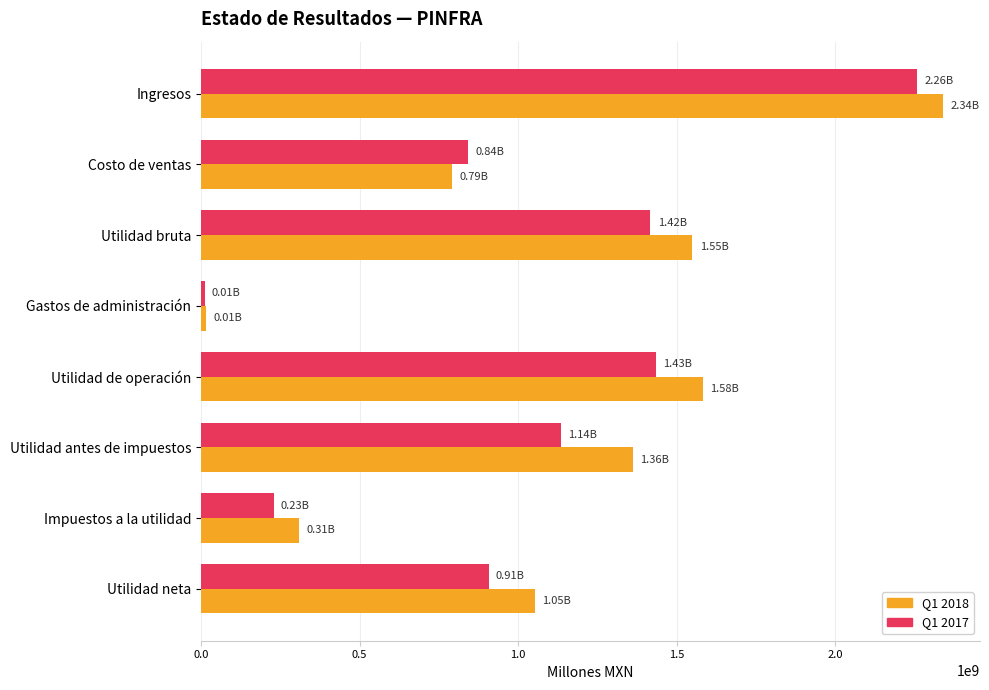

At which category is the sum across all series the highest?

Ingresos